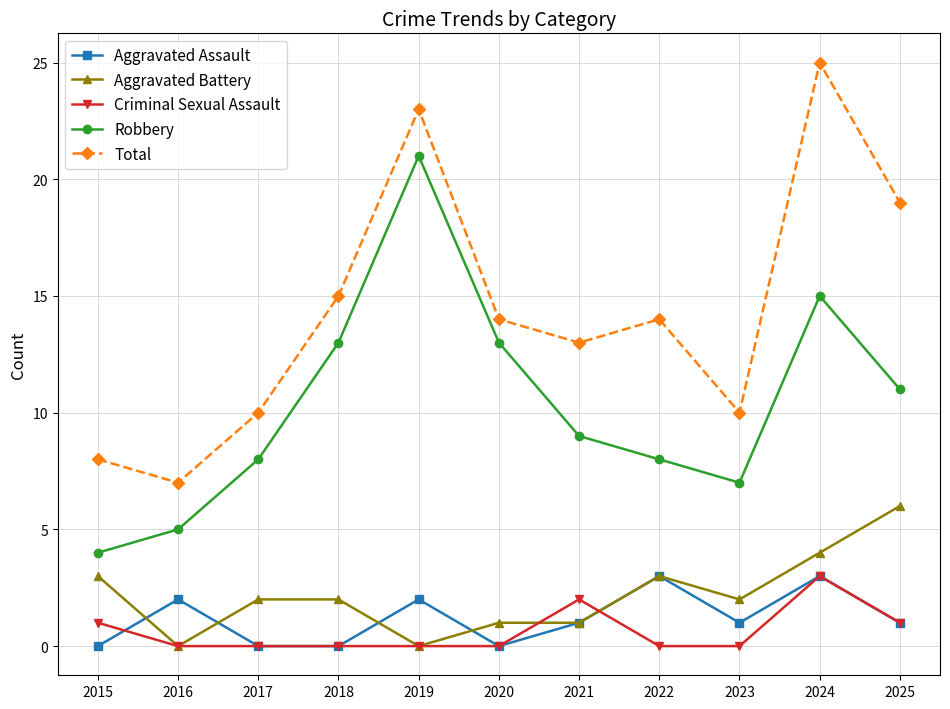

How many Criminal Sexual Assault values are between 0 and 1?

9